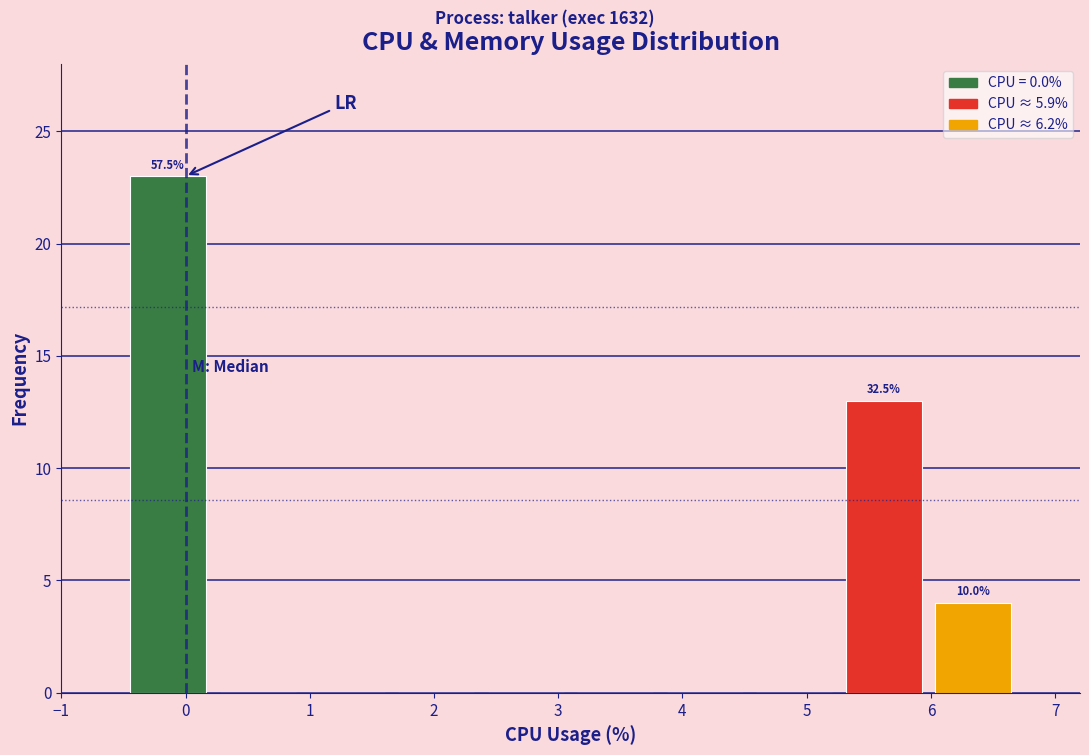

Which range on the x-axis has the tallest bar?

-0.50 to 0.22